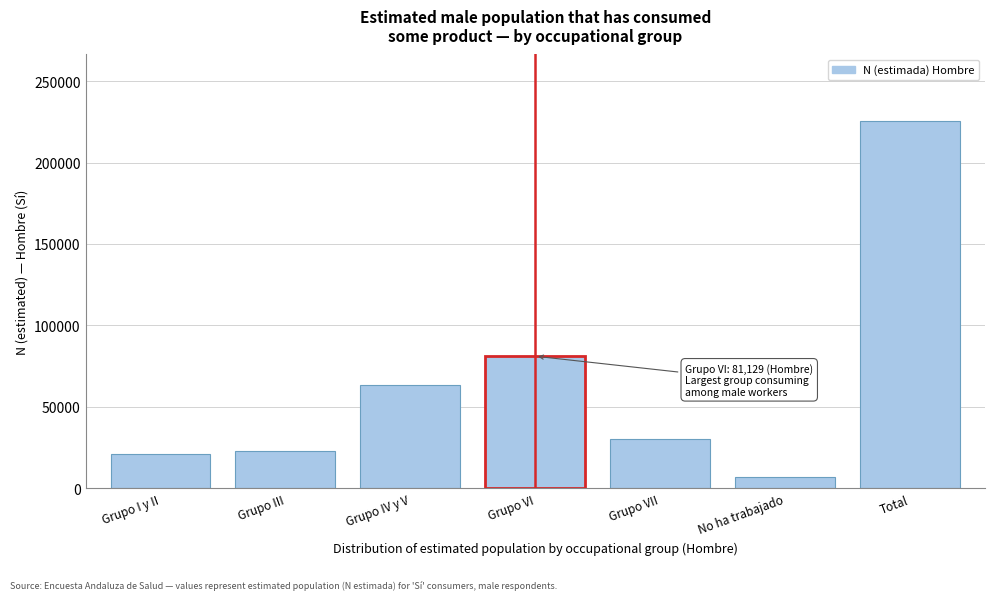

Reading left to right, transcribe all the data shown in this chart.

21204	22970	63186	81129	30461	6720	225670